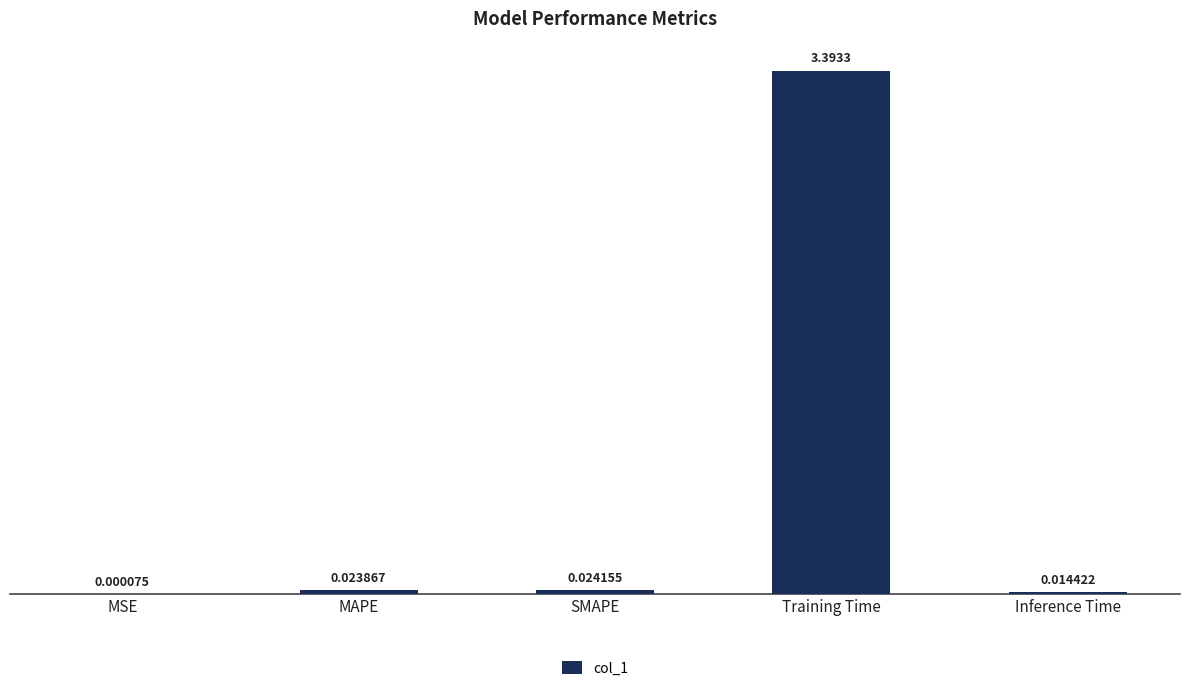

At which label is the value closest to 1?

SMAPE